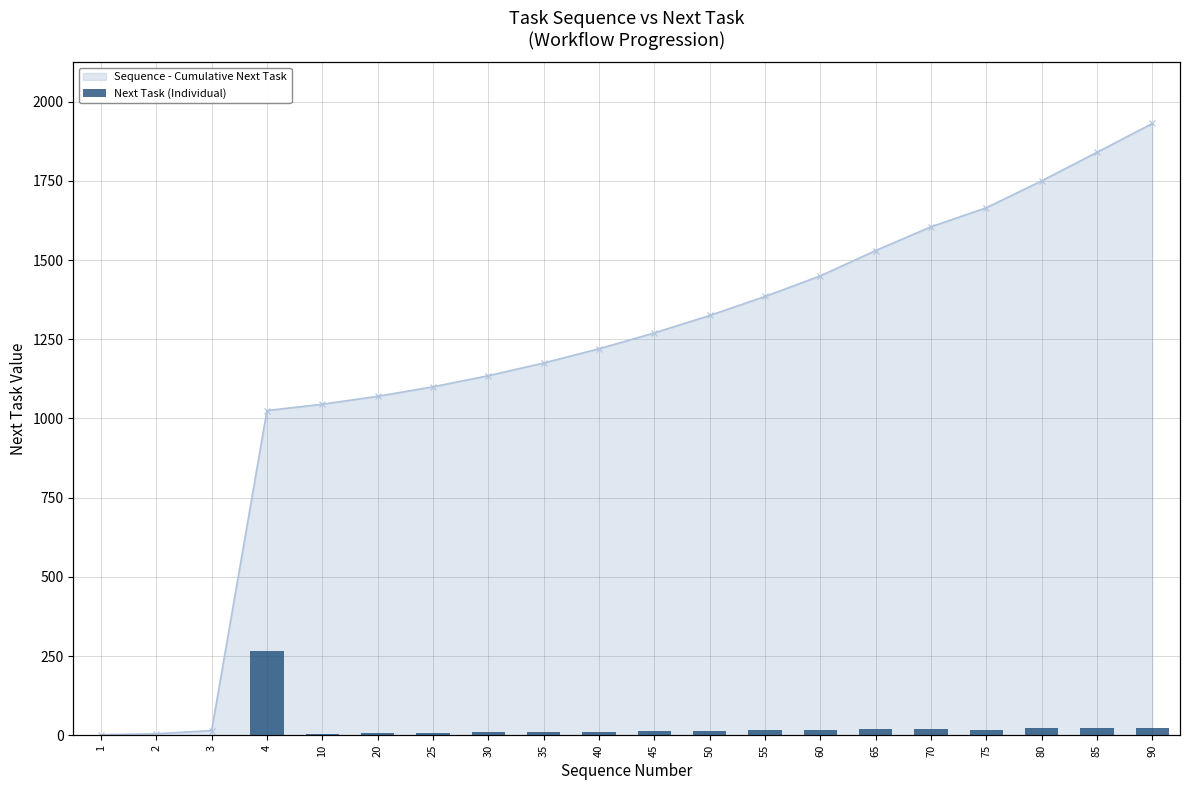

At which label does Next Task (Individual) first exceed 55?

4